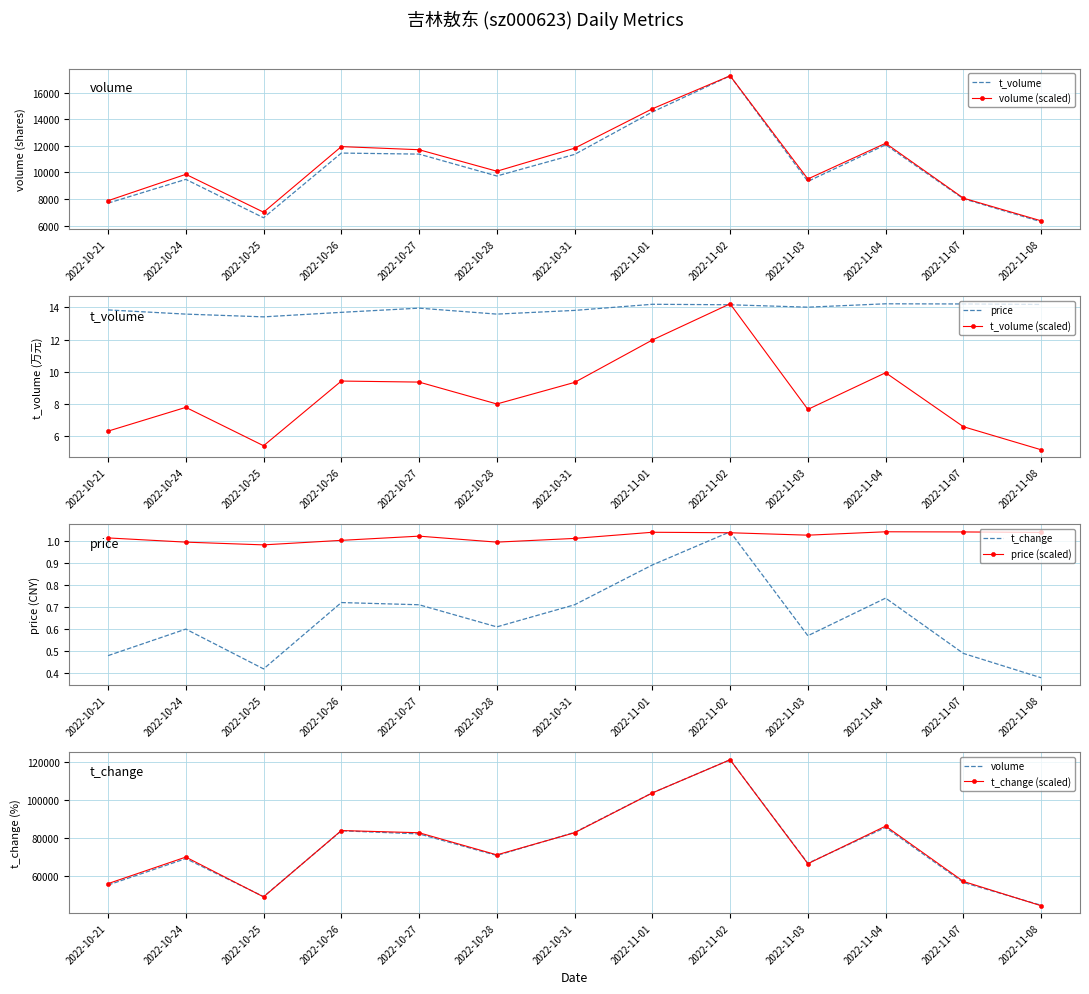

The t_volume (scaled) series shows 12.0 at 2022-11-01. True or false?

True